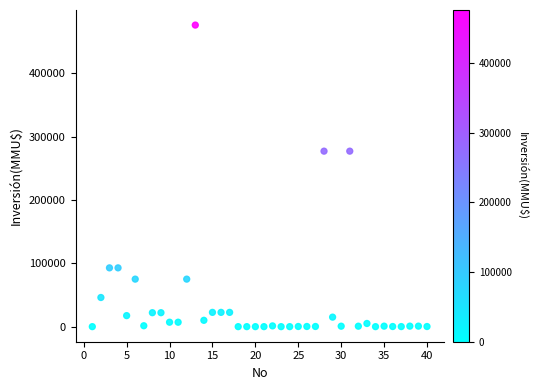

What is the range of X values (max minus min)?

39